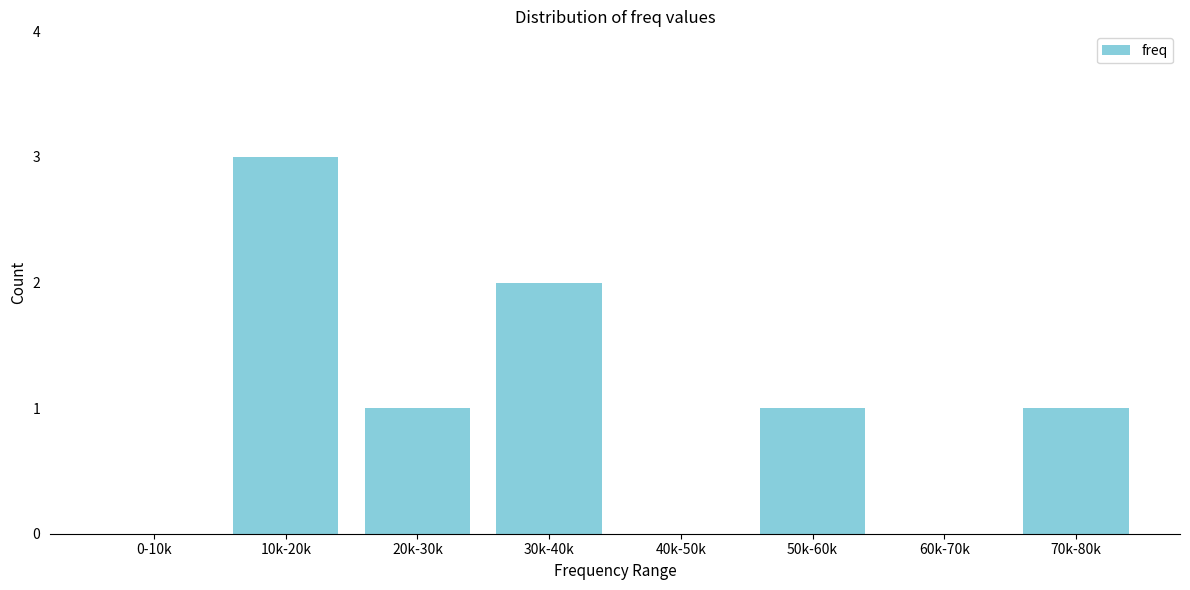

Reading left to right, list all the values displayed in this chart.

0-10k=0	10k-20k=3	20k-30k=1	30k-40k=2	40k-50k=0	50k-60k=1	60k-70k=0	70k-80k=1